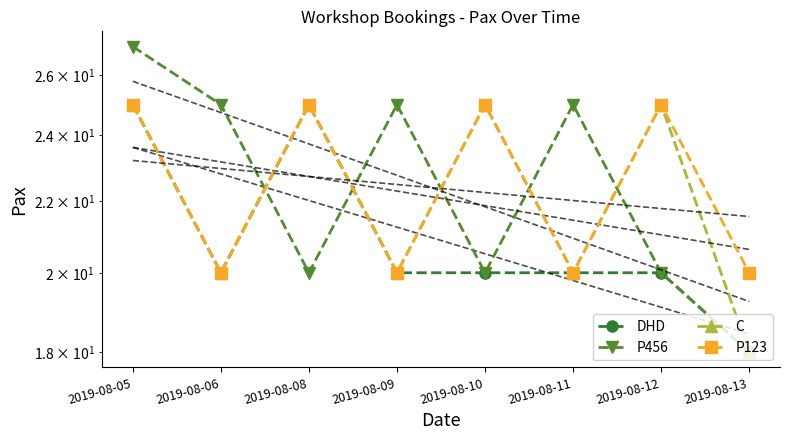

Which has a higher value, 2019-08-09 or 2019-08-11?

2019-08-09